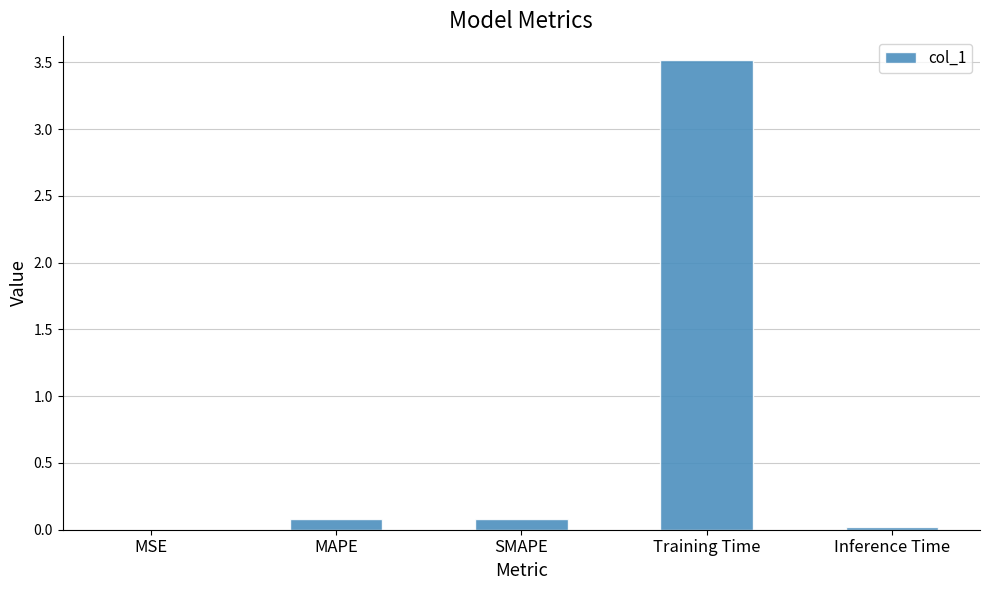

What is the change in value from Training Time to Inference Time?

-3.5